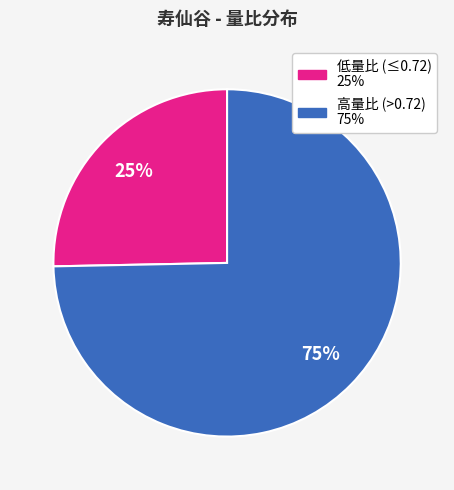

To the nearest percent, what is the average slice percentage?

50%